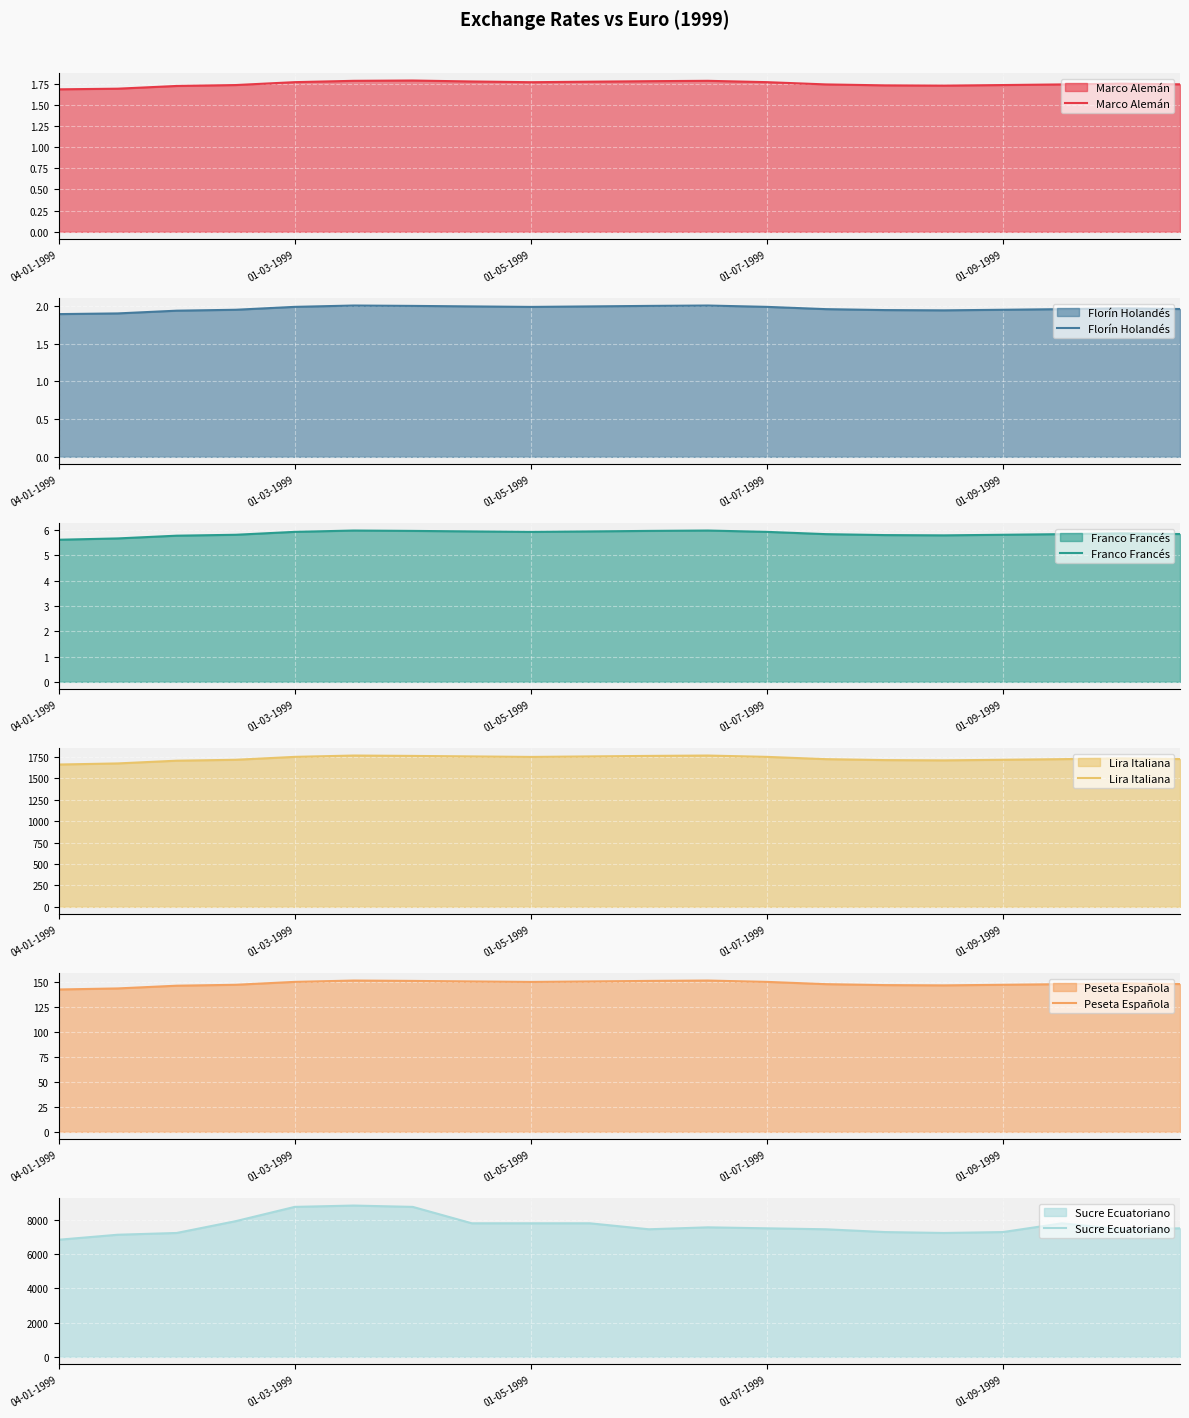

True or false: Florín Holandés has a value of 2.0 at 01-07-1999.

True